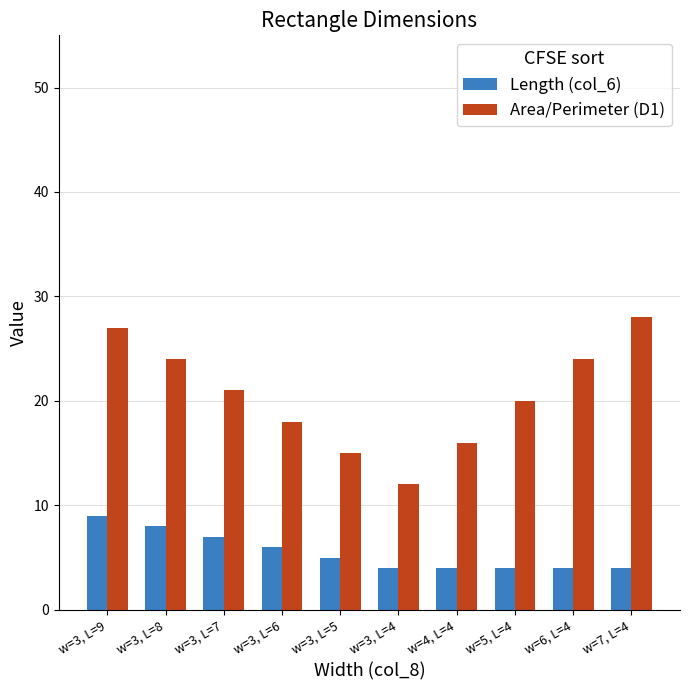

Count the Length (col_6) values in the range 4 to 7.

8